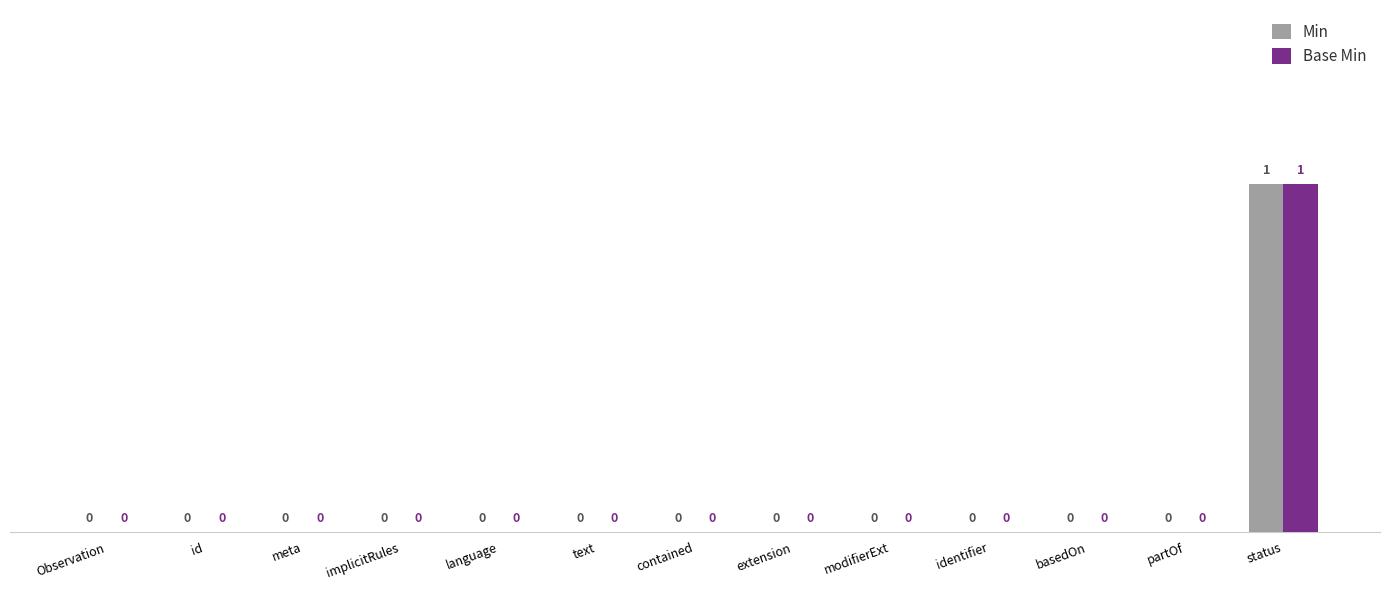

Reading left to right, extract all data points from this chart.

Min: 0	0	0	0	0	0	0	0	0	0	0	0	1
Base Min: 0	0	0	0	0	0	0	0	0	0	0	0	1